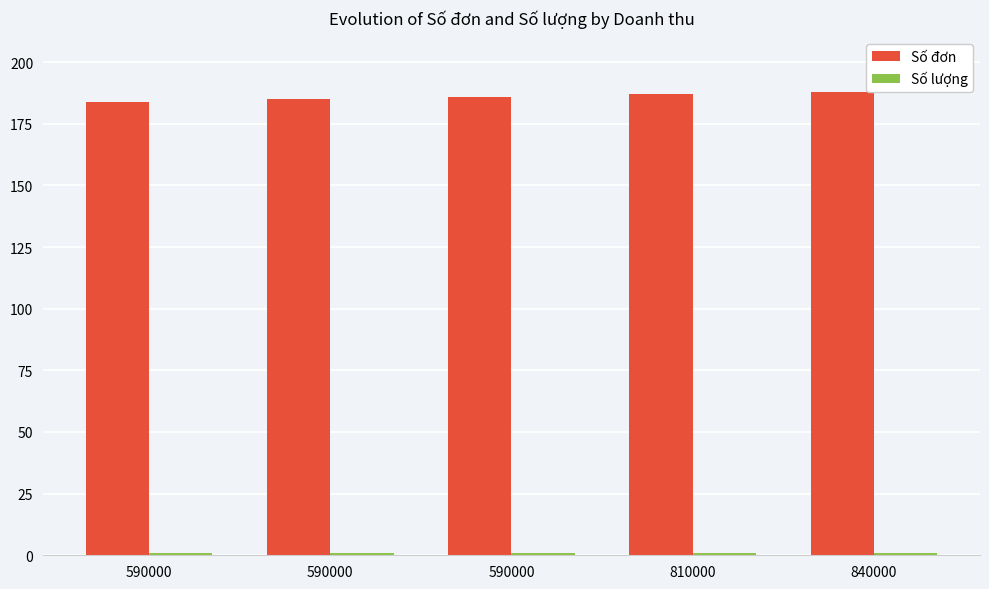

How many bars are there in each group?

2